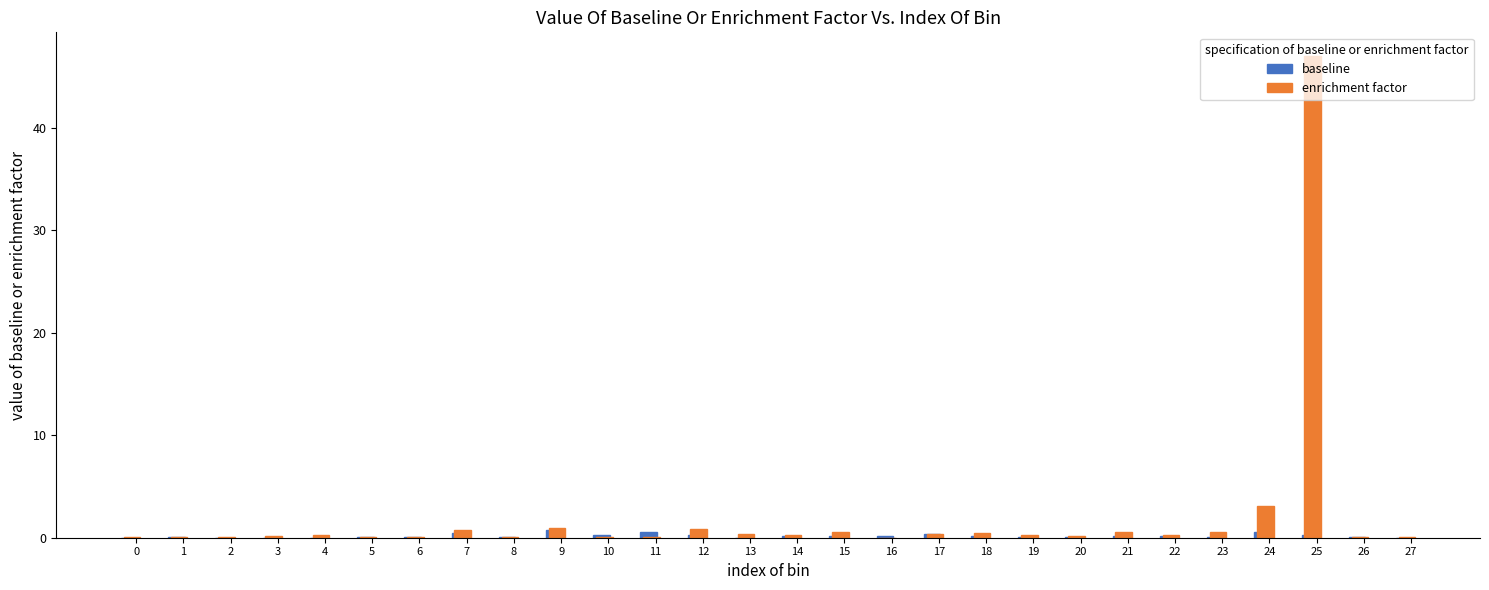

At which category is the sum across all series the highest?

25